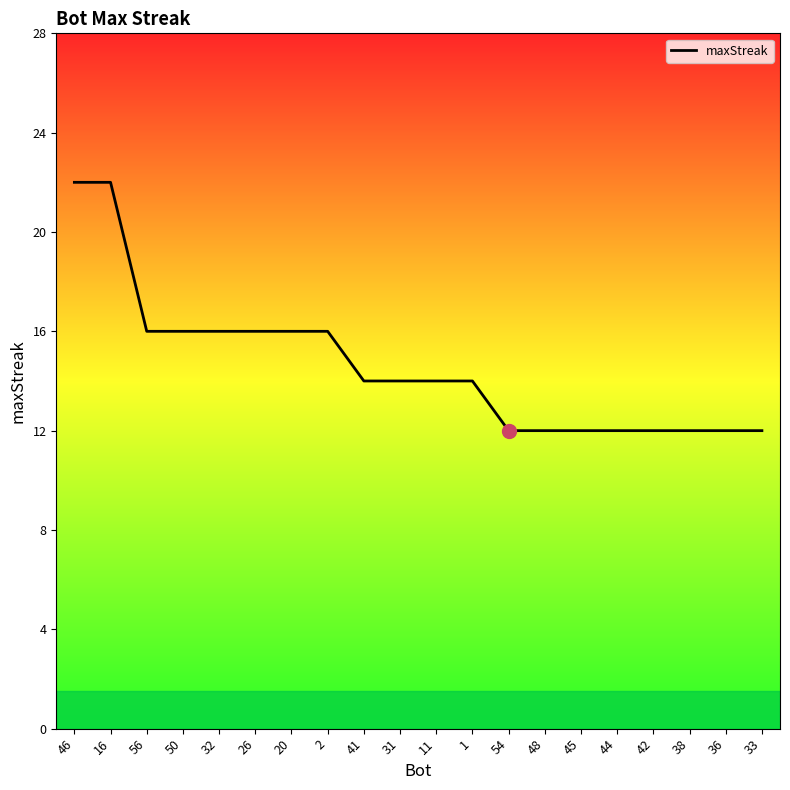

Does the chart display data point markers on the line(s)?

No